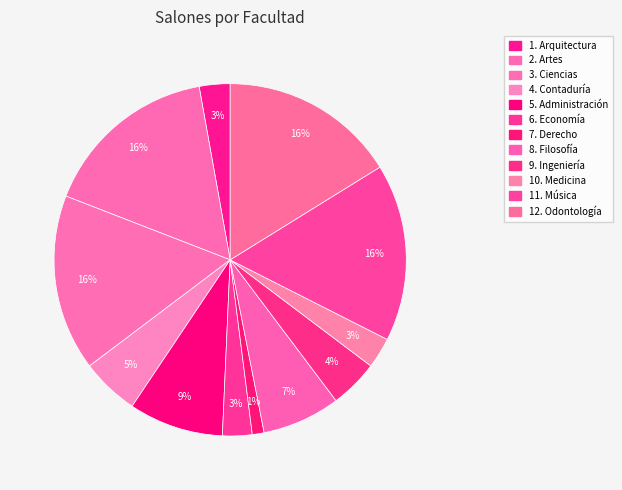

Count the number of slices in the pie.

12